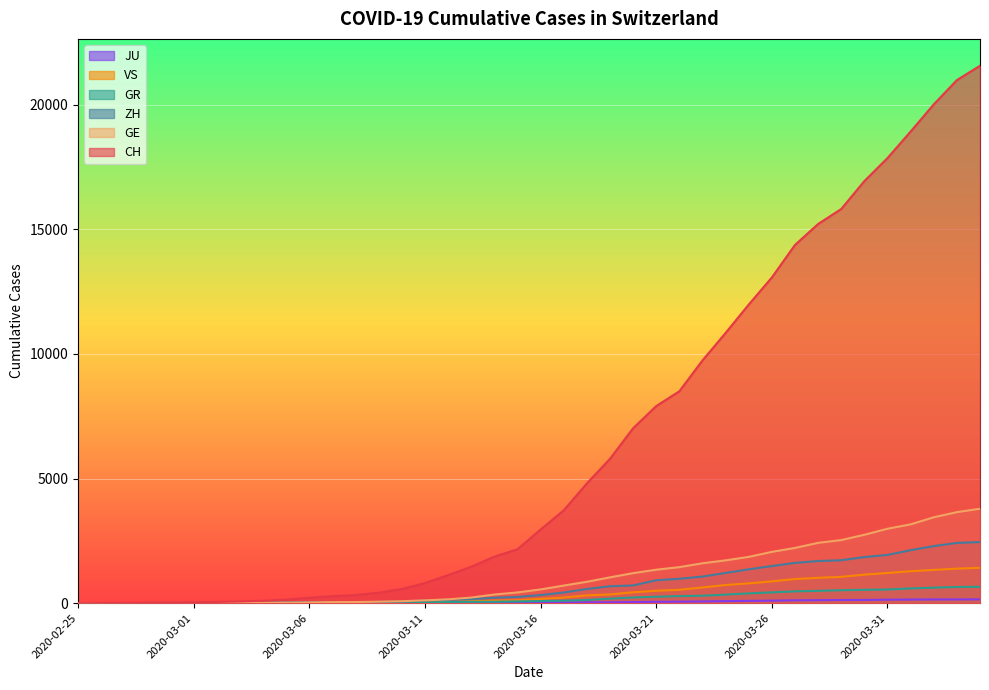

What is the spread (max minus min) of values at 2020-03-24?

10756